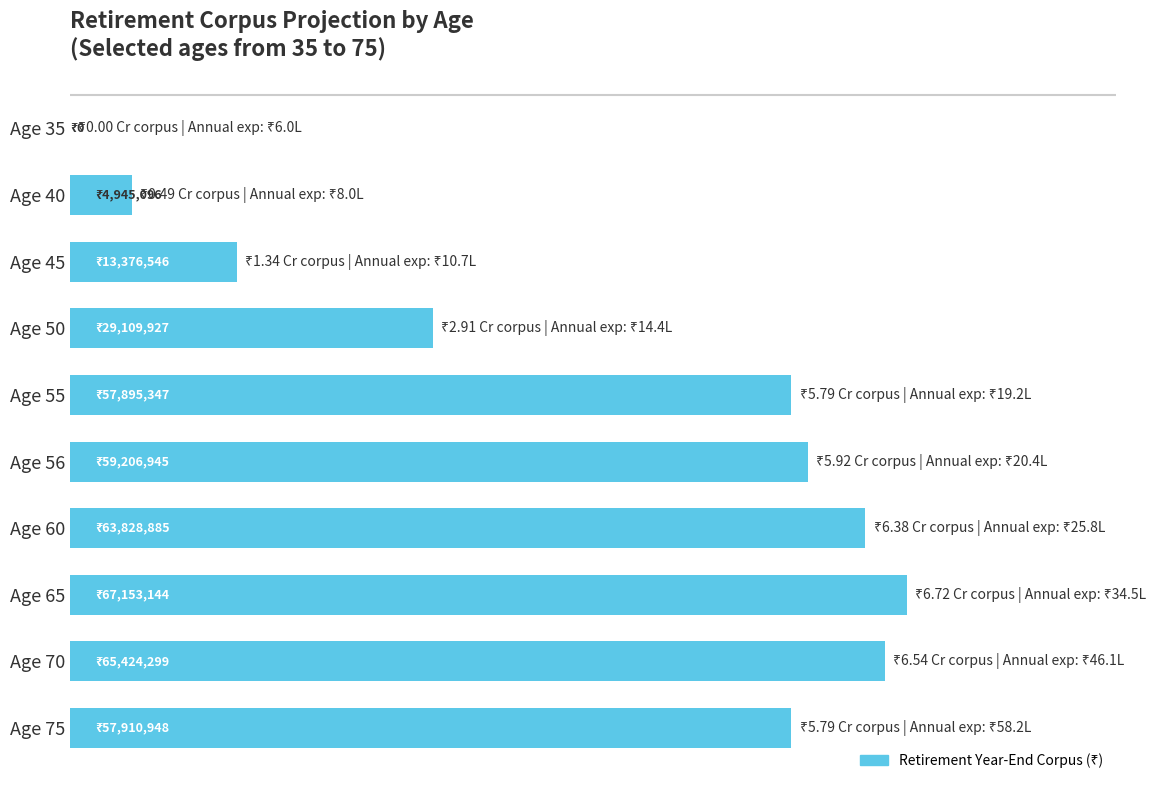

Are the bars horizontal?

Yes